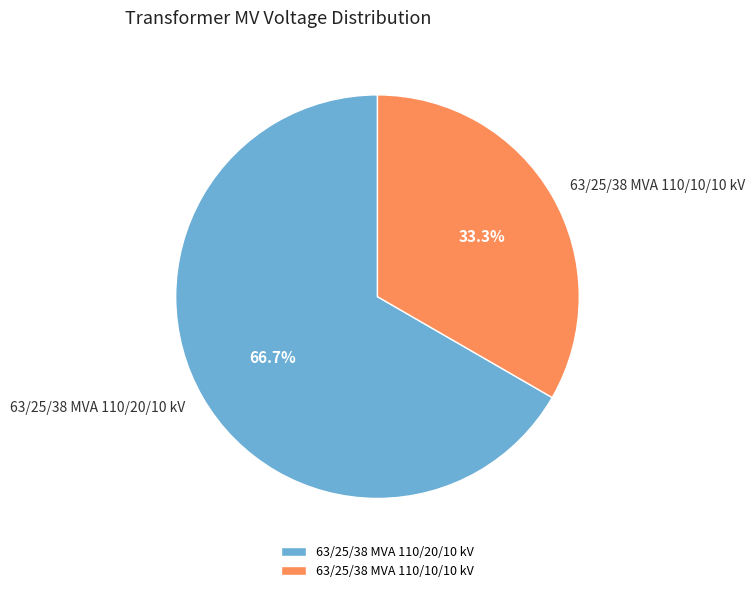

Rank the categories by value from lowest to highest.

63/25/38 MVA 110/10/10 kV, 63/25/38 MVA 110/20/10 kV